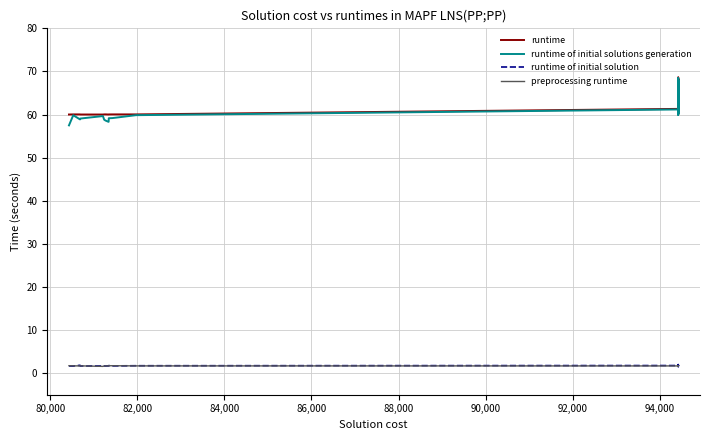

Does the chart display data point markers on the line(s)?

No